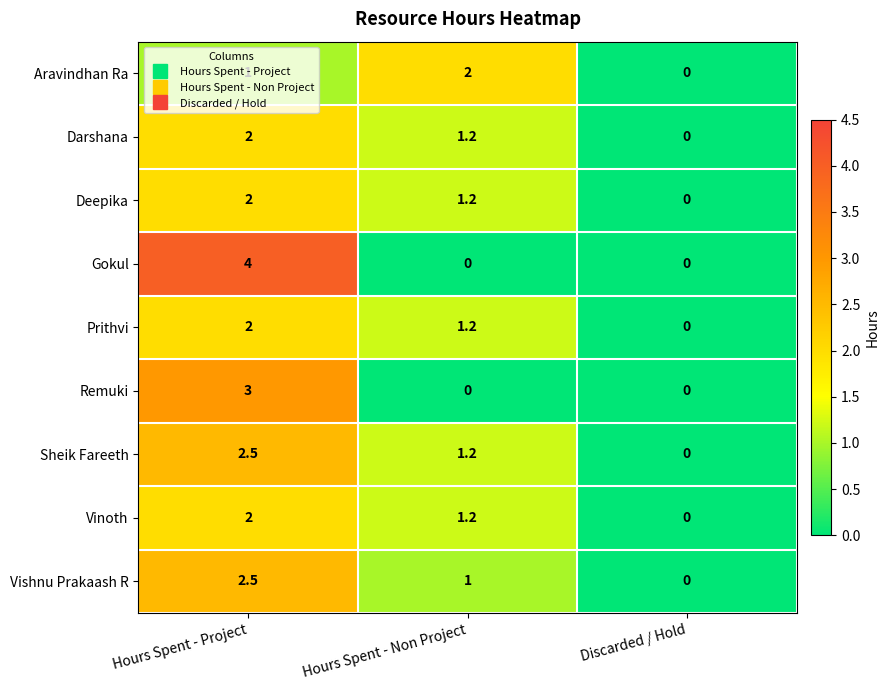

What is the maximum value shown in the chart?

4.0